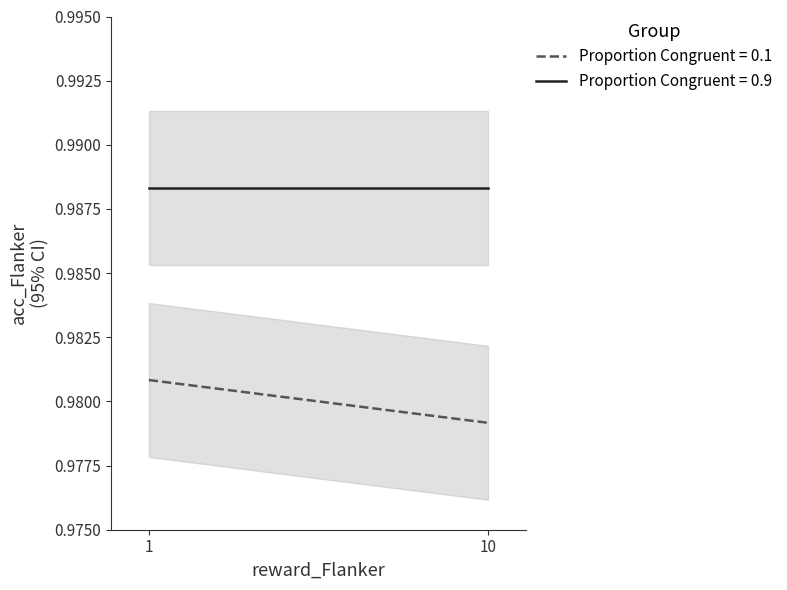

The Proportion Congruent = 0.9 series shows 0.5 at 1. True or false?

False